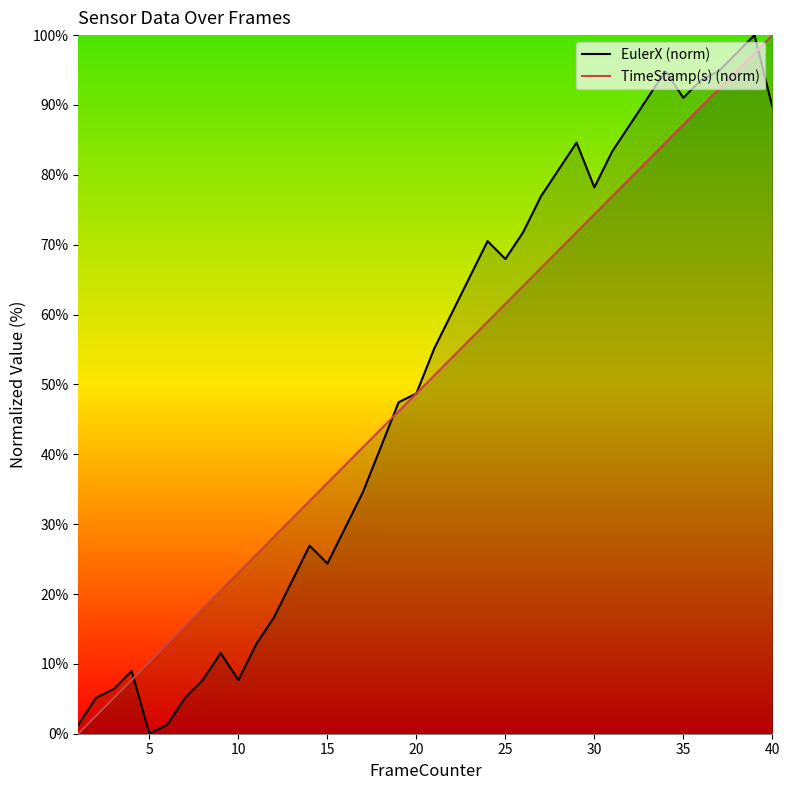

At which category does EulerX (norm) reach its first local valley?

5